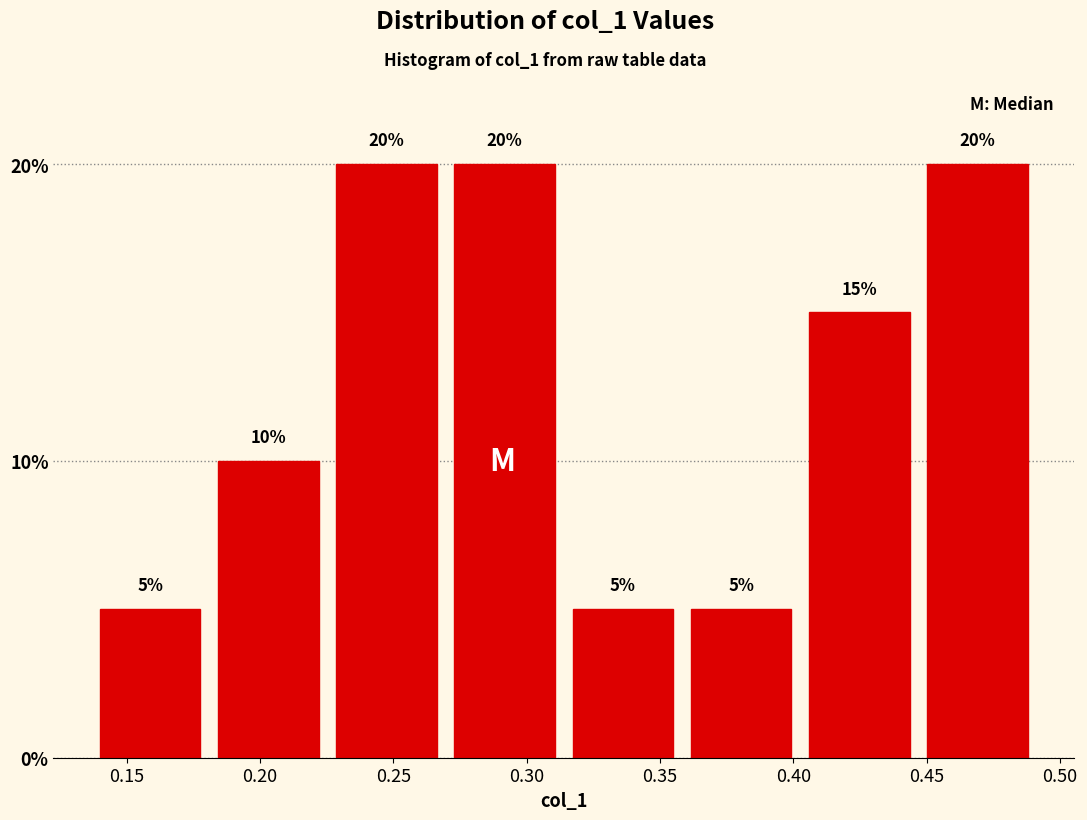

Reading left to right, transcribe this chart: for each bar, give the range it covers on the x-axis and its height. The bar edges are not printed on the chart, so give them approximately, as read against the axis.

0.135 to 0.180: 5
0.180 to 0.225: 10
0.225 to 0.270: 20
0.270 to 0.315: 20
0.315 to 0.360: 5
0.360 to 0.405: 5
0.405 to 0.445: 15
0.445 to 0.490: 20